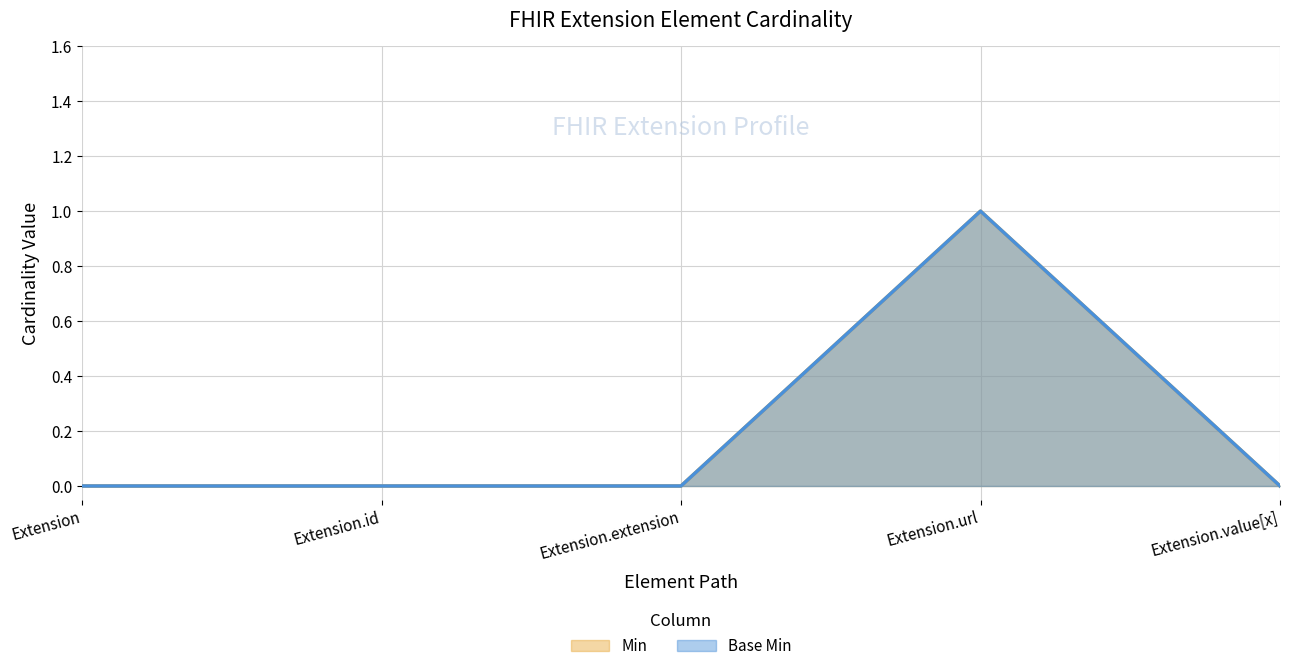

True or false: Min and Base Min intersect in this chart.

False